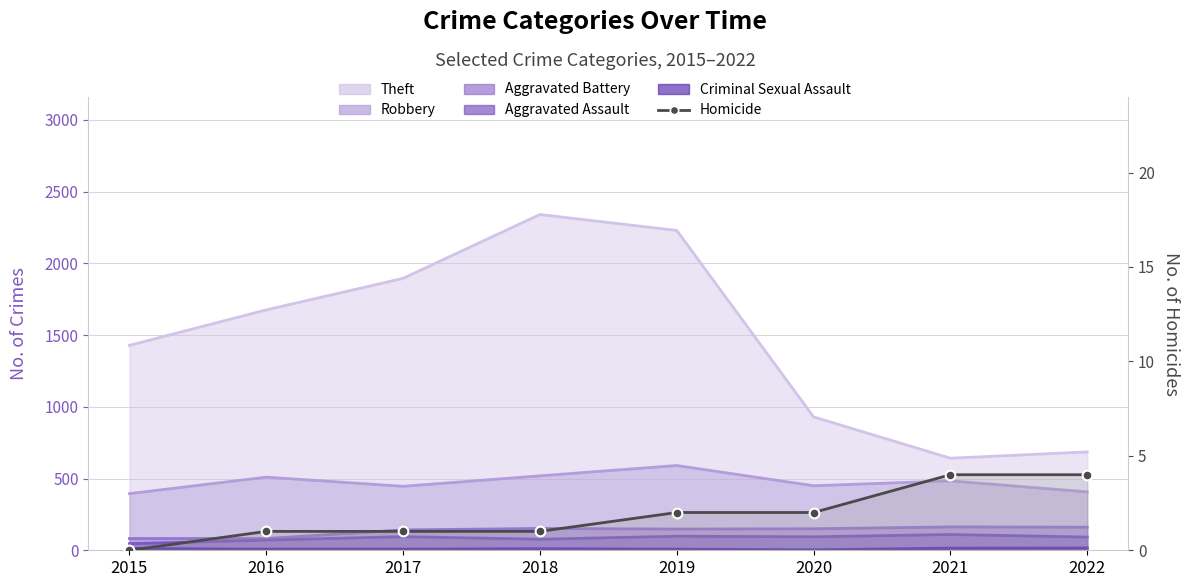

What is the average value?

2